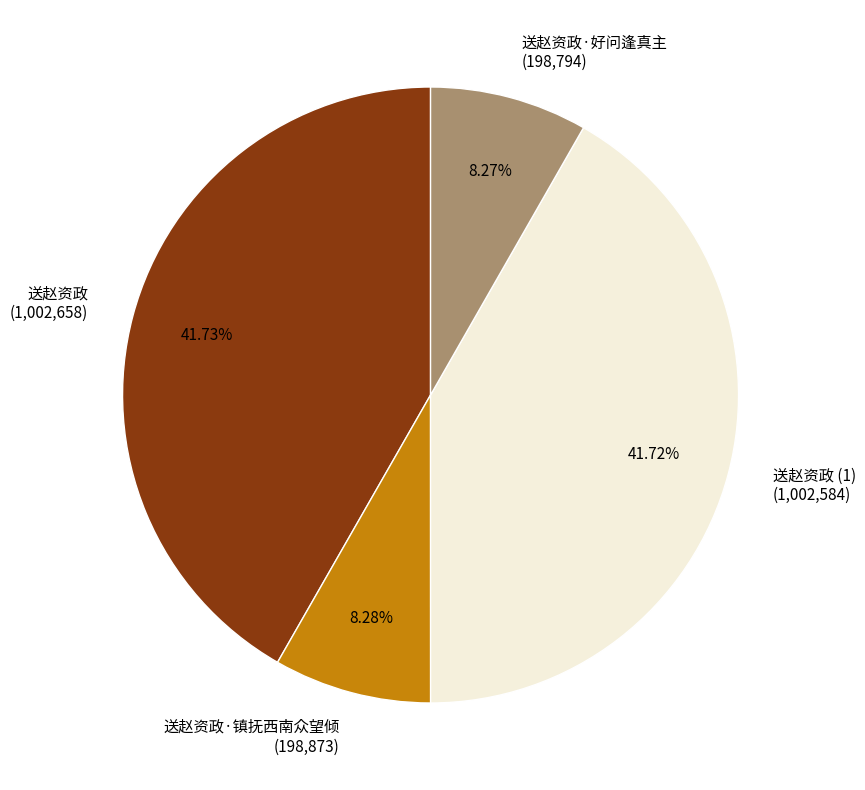

Between 送赵资政 (1,002,658) and 送赵资政·镇抚西南众望倾 (198,873), which is larger?

送赵资政 (1,002,658)